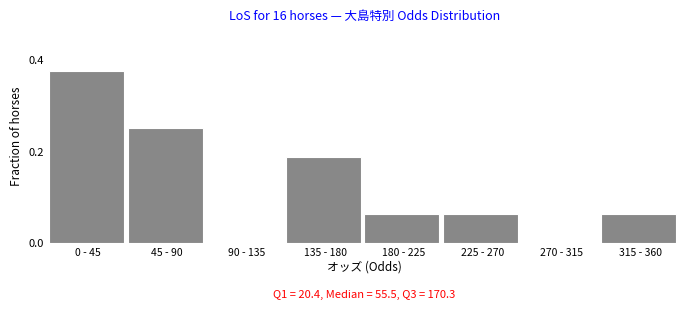

Between 90 - 135 and 0 - 45, which is larger?

0 - 45